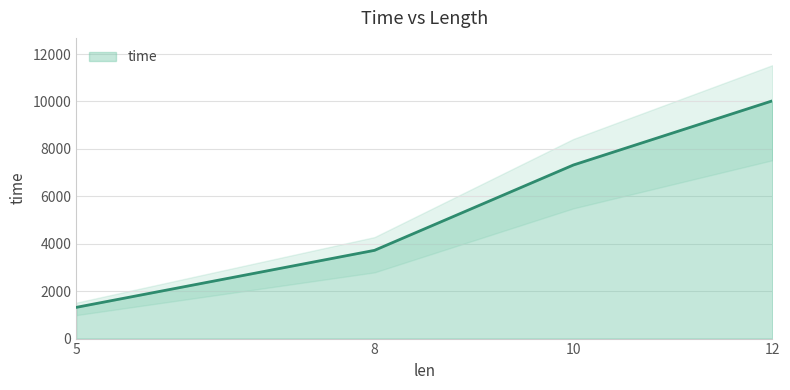

How many lines are shown in the chart?

1